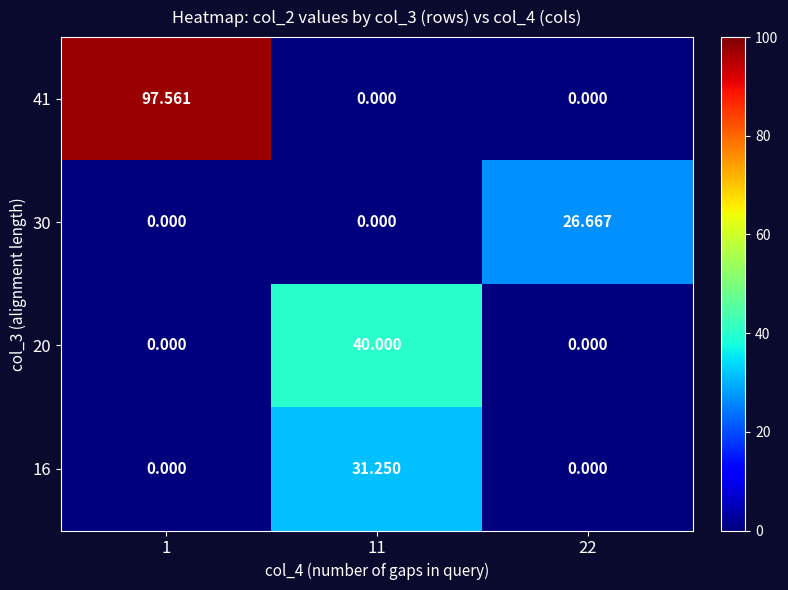

At how many categories does at least one series exceed 78?

1